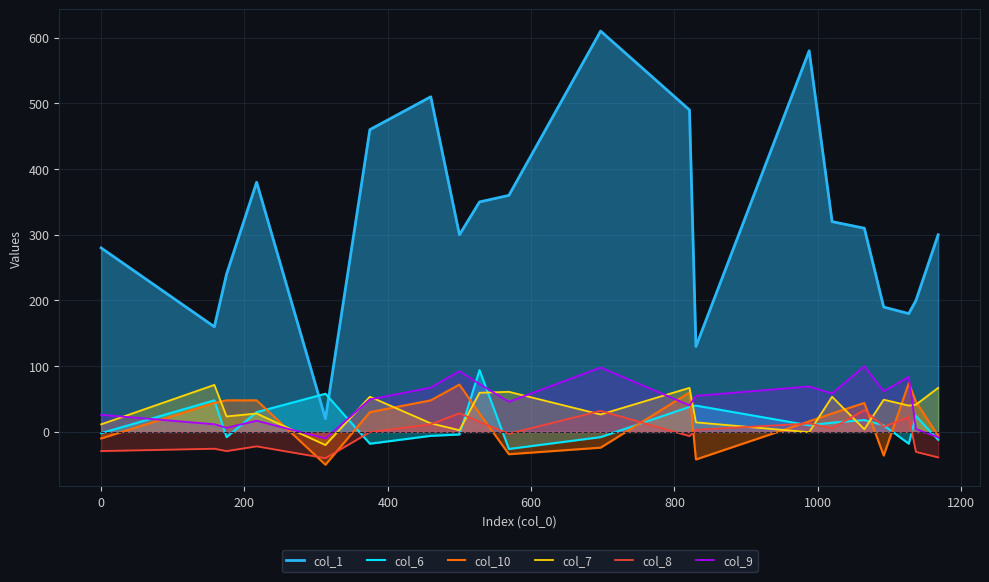

What is the minimum value for col_1?

20.0